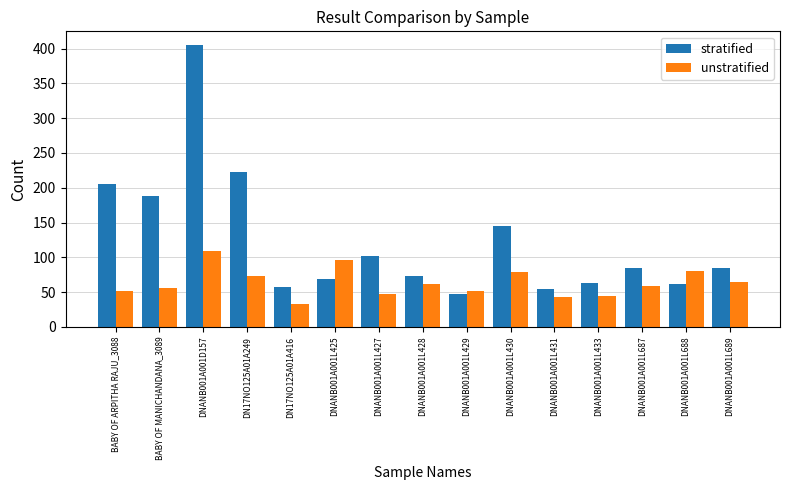

True or false: stratified has a value of 143.3 at DNANB001A001L687.

False